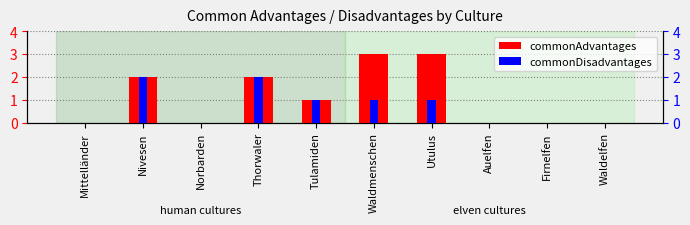

How many groups of bars are there?

10